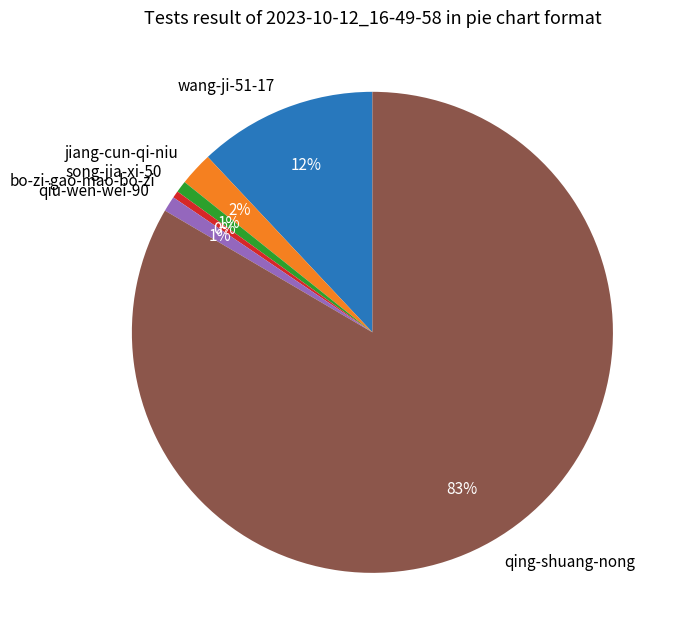

What percentage is the wang-ji-51-17 slice, to the nearest percent?

12%